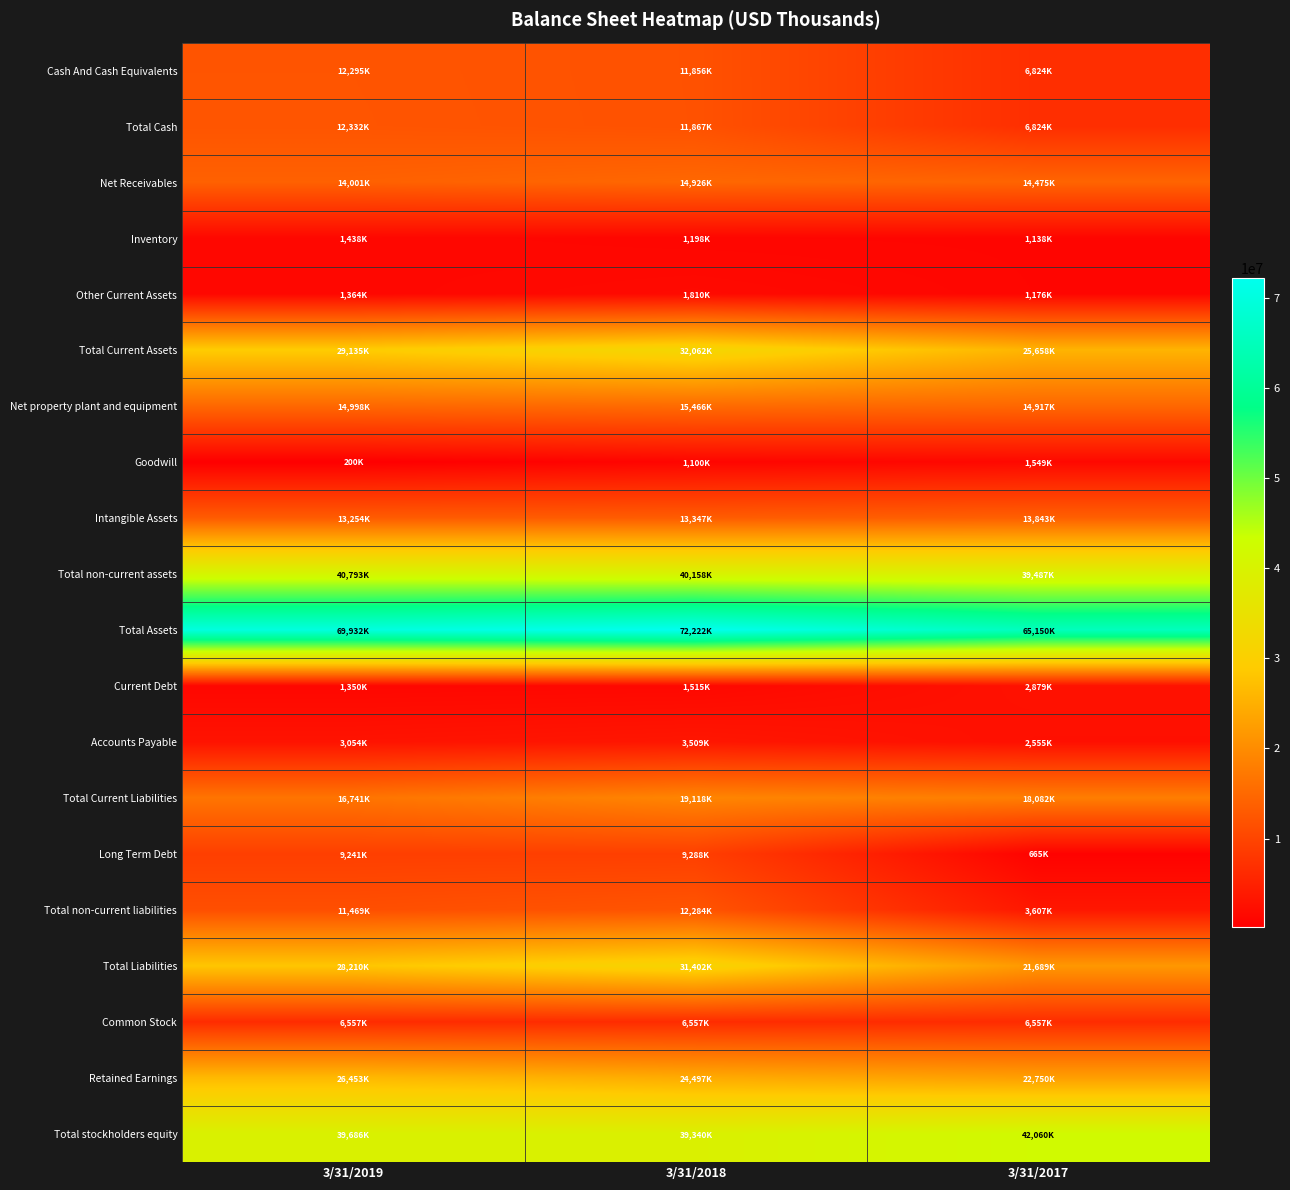

Which has a higher value, 3/31/2019 or 3/31/2017?

3/31/2019